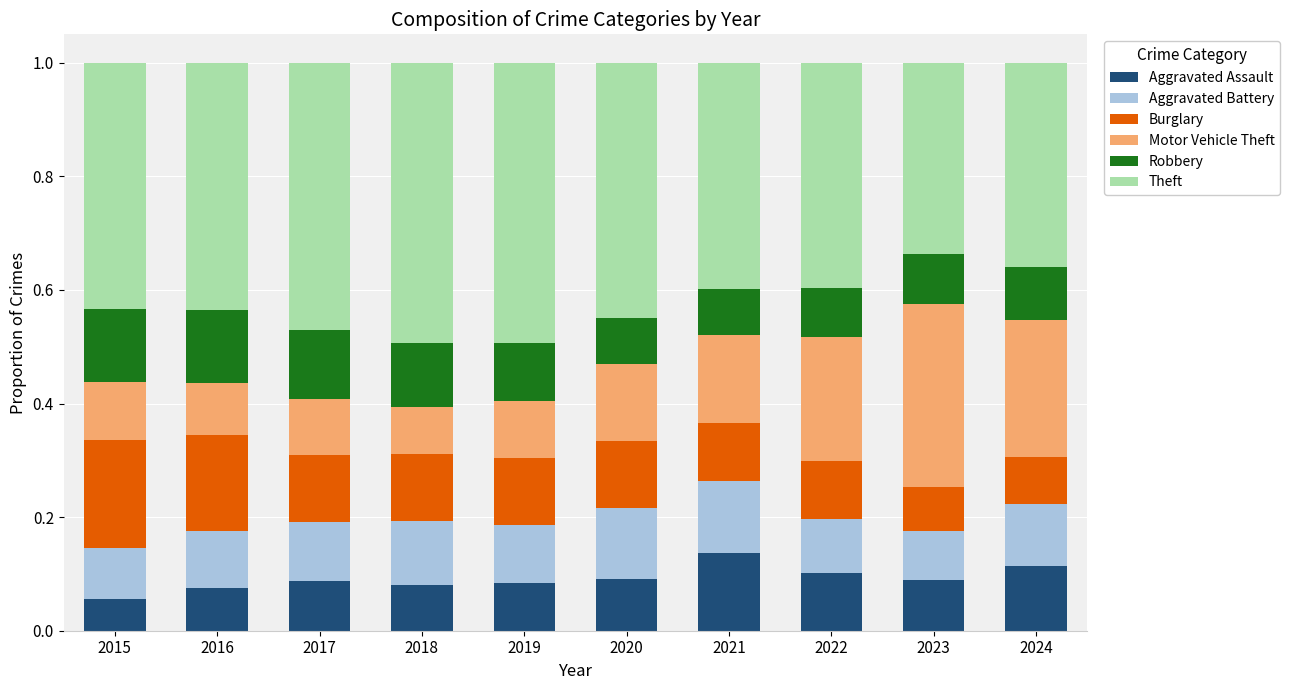

What are all the series names shown in the legend?

Aggravated Assault, Aggravated Battery, Burglary, Motor Vehicle Theft, Robbery, Theft